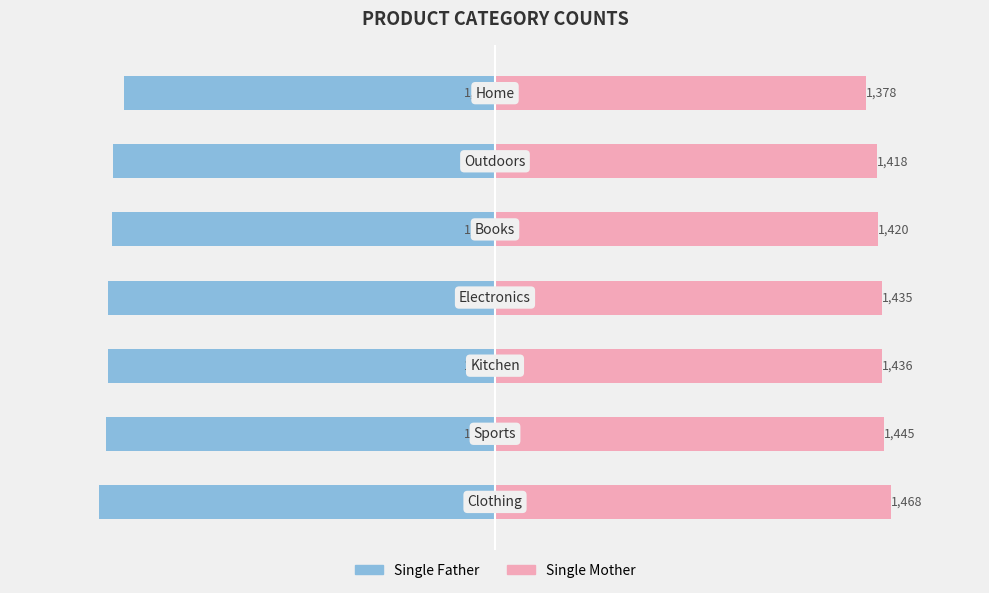

How many series are shown in this chart?

2